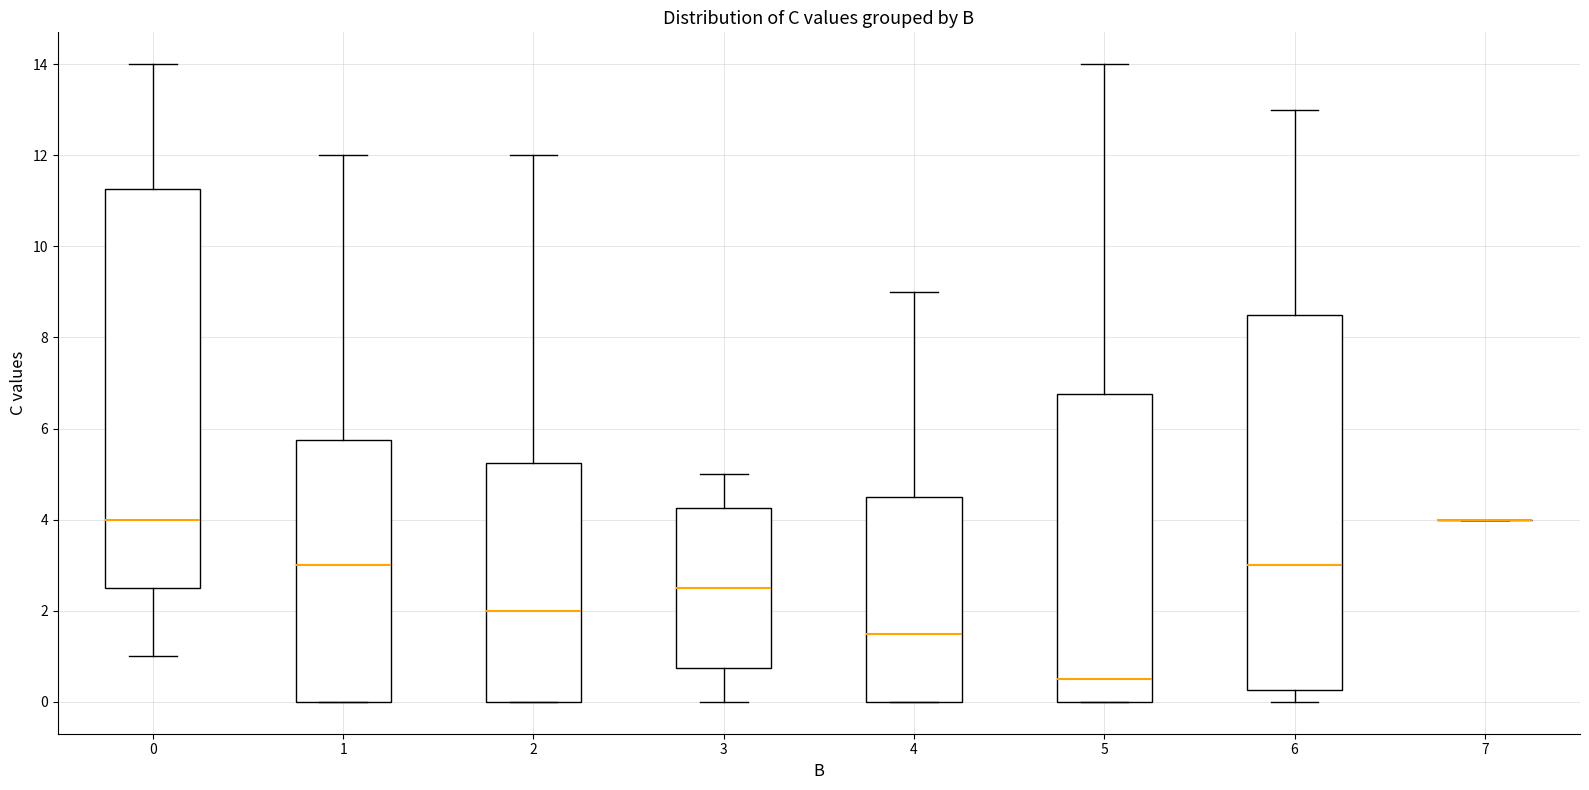

Which box is the tallest, from its lower edge to its upper edge?

0